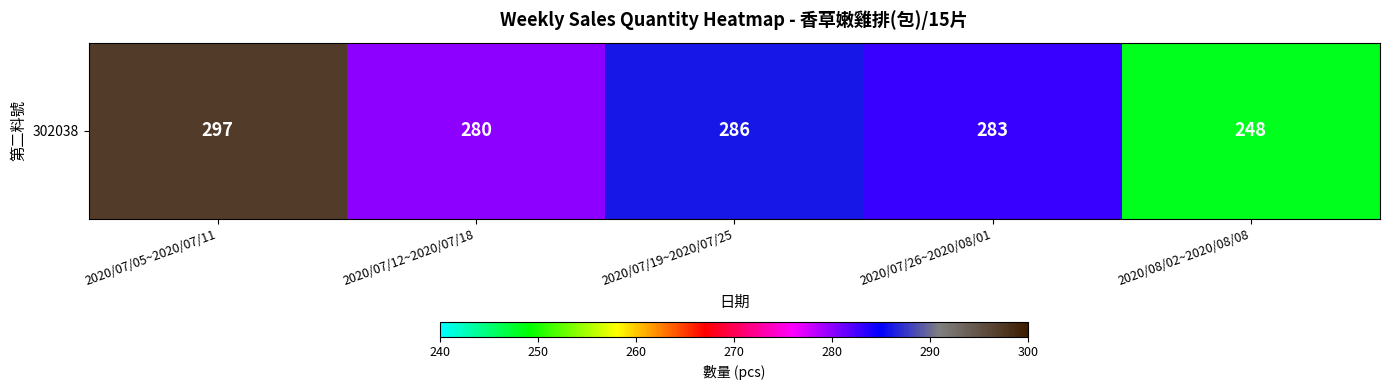

How many values exceed 283?

2